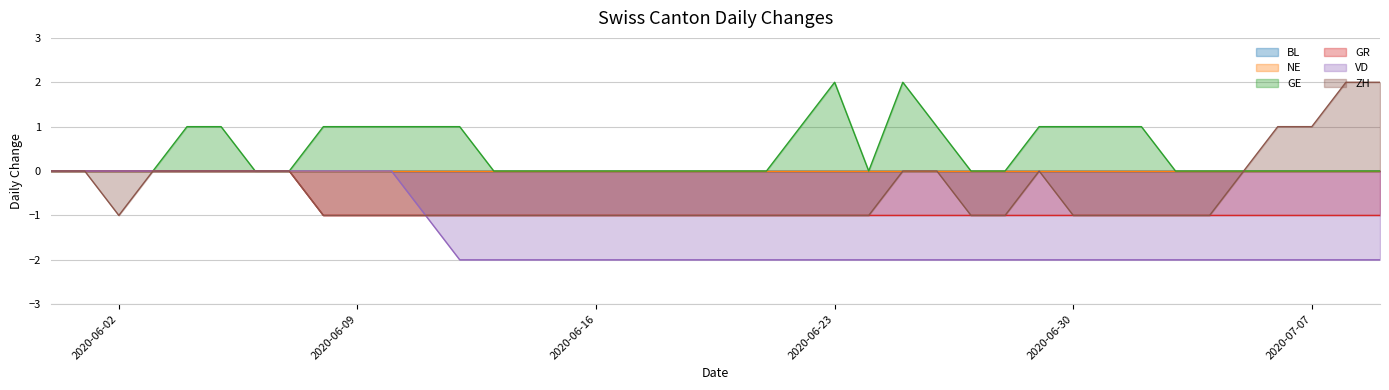

At 2020-06-13, list the series in order from smallest to largest.

VD, GR, ZH, GE